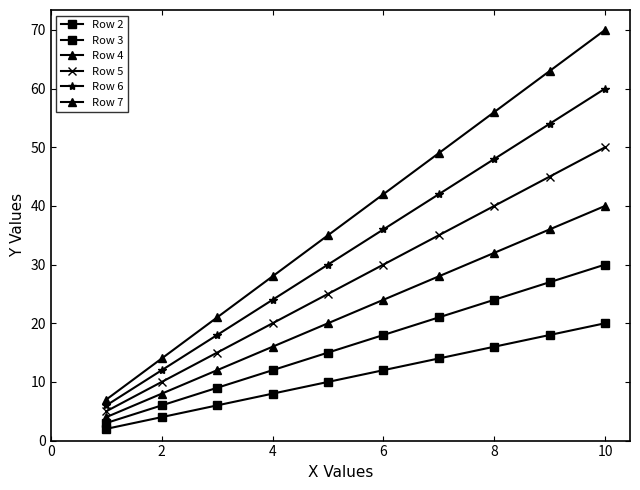

How many data points does each series have?

10